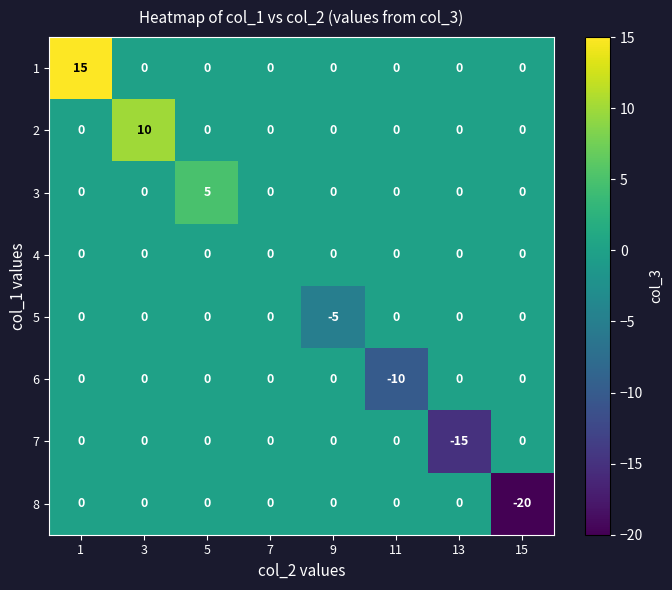

At which category does the chart reach its minimum across all series?

15